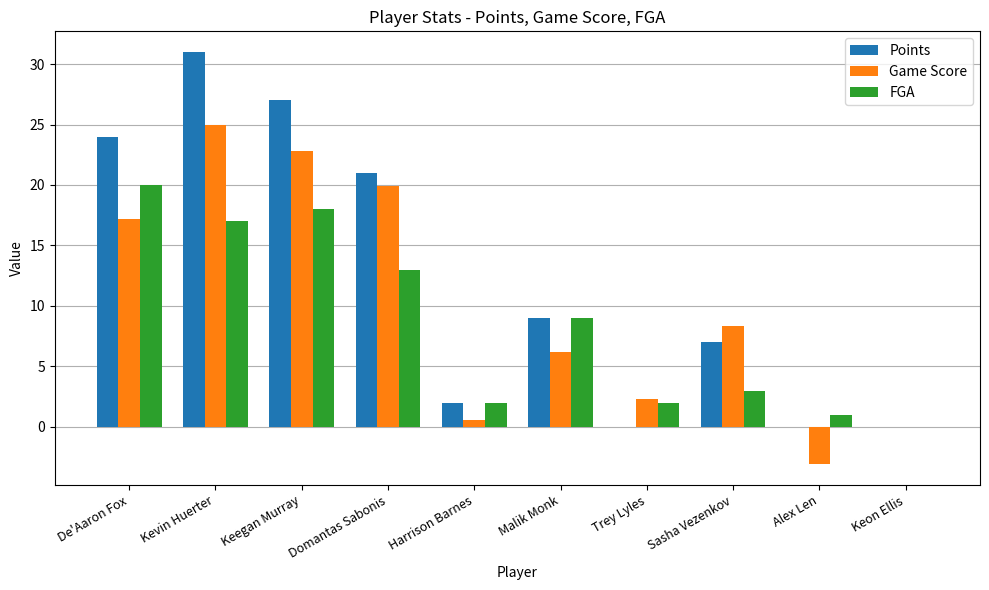

Is the value of Points at Alex Len greater than the value of FGA at De'Aaron Fox?

No